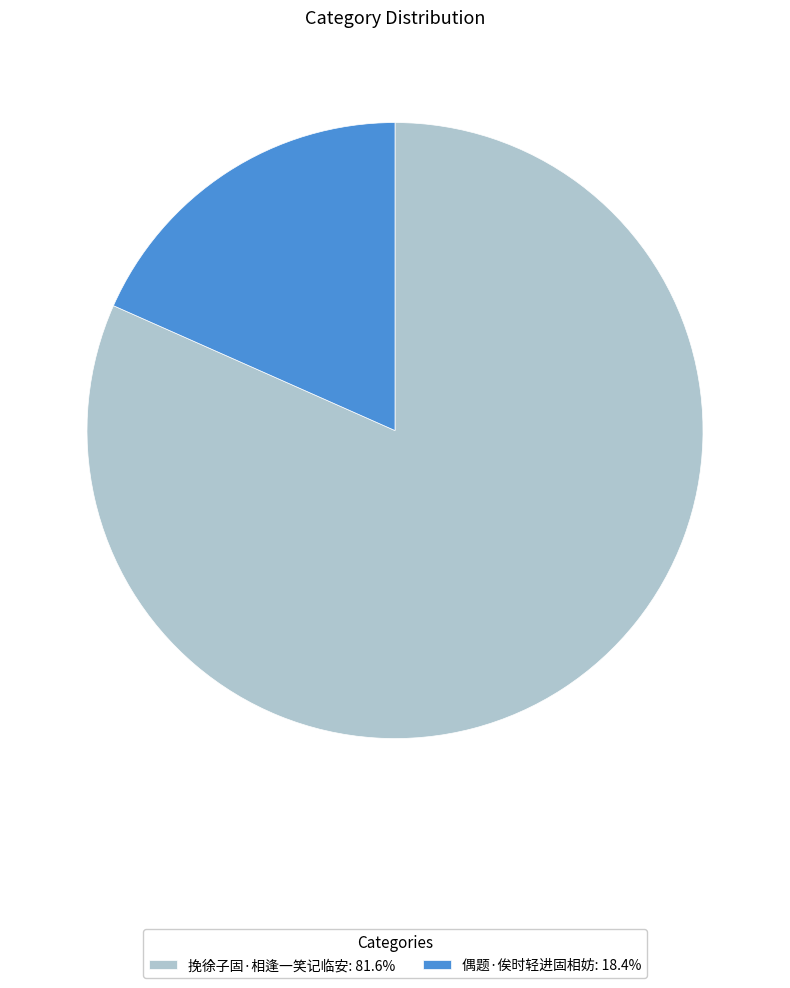

How many segments does this pie chart have?

2